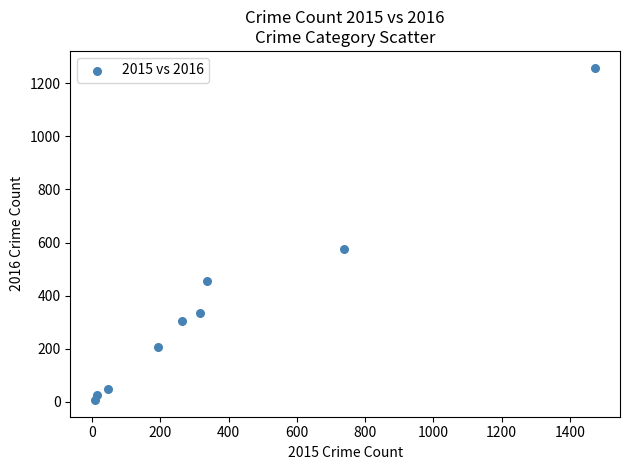

What is the range of Y values (max minus min)?

1252